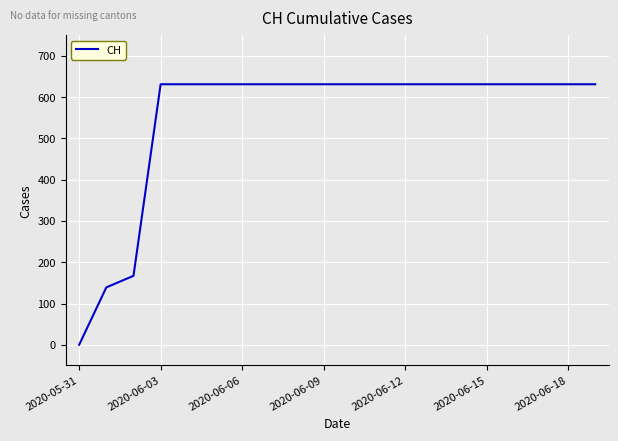

What is the difference between the second highest and second lowest values?

492